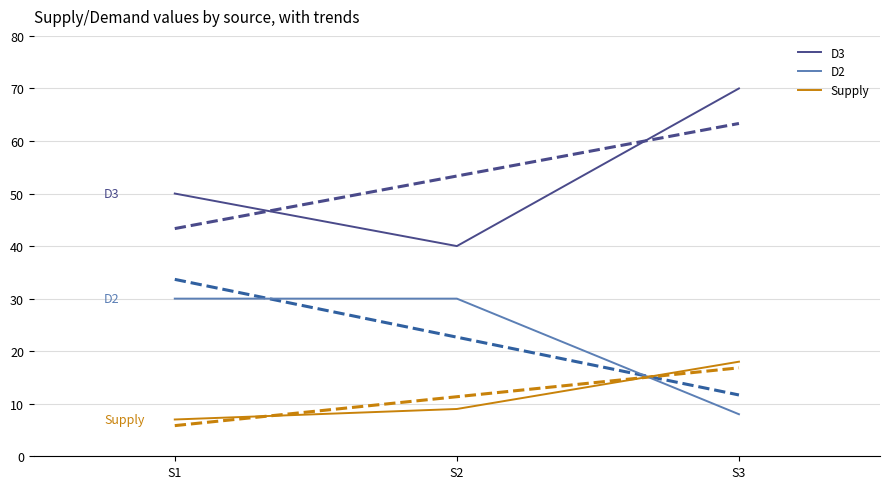

What is the average value of the Supply series?

11